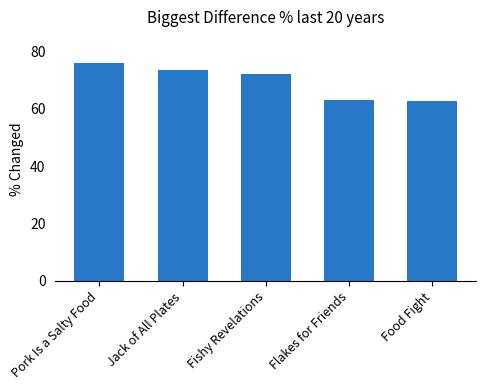

Approximately how many times larger is the value at Pork Is a Salty Food compared to Food Fight?

1.2